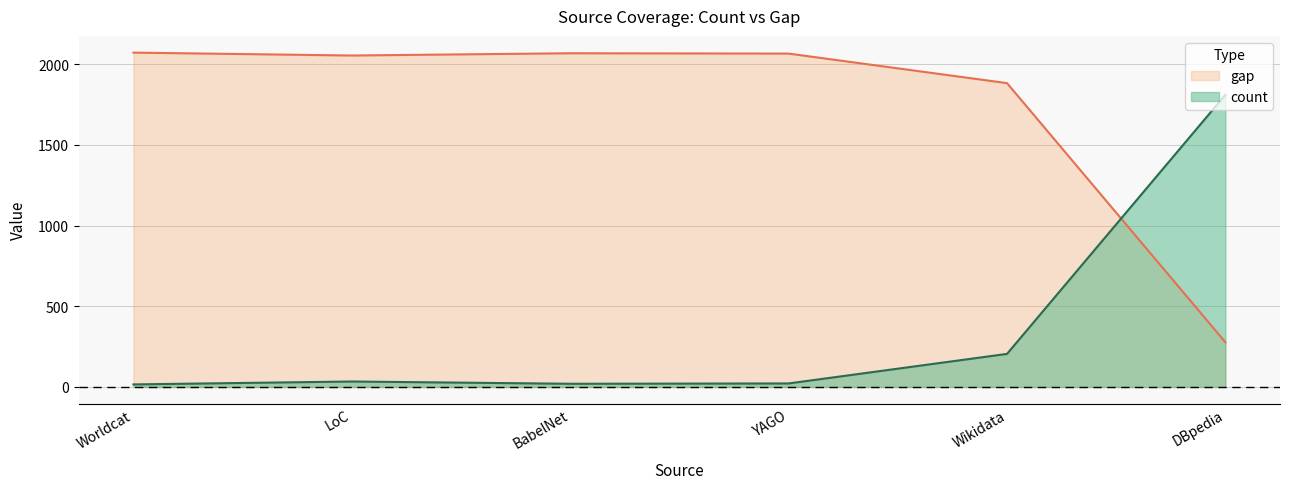

True or false: gap has a value of 277 at DBpedia.

True